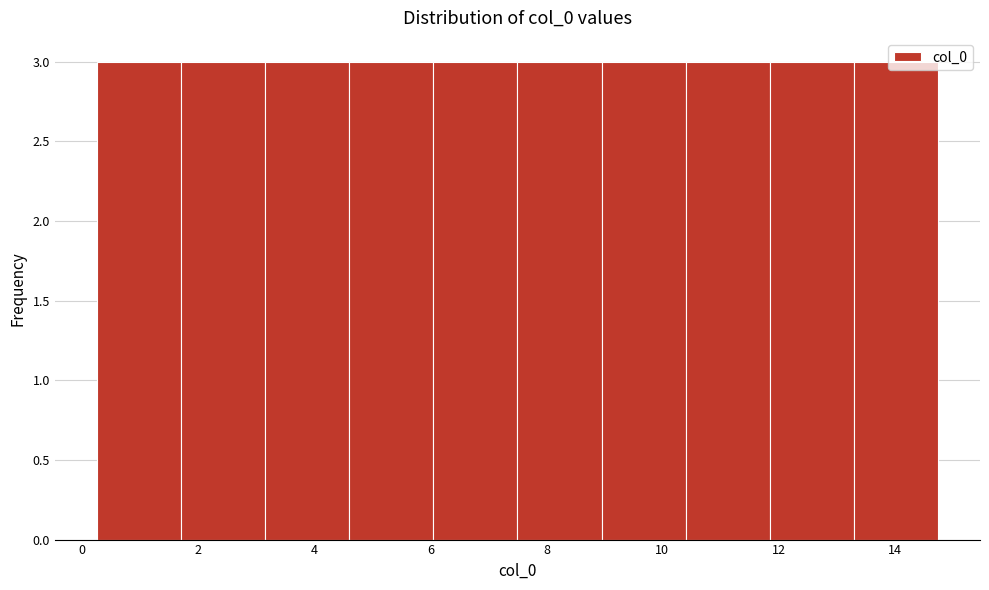

Reading left to right, transcribe this chart: for each bar, give the range it covers on the x-axis and its height. Neither the bar edges nor the heights are printed on the chart, so give them approximately, as read against the axes.

0.25 to 1.70: 3
1.70 to 3.15: 3
3.15 to 4.60: 3
4.60 to 6.05: 3
6.05 to 7.50: 3
7.50 to 8.95: 3
8.95 to 10.40: 3
10.40 to 11.85: 3
11.85 to 13.30: 3
13.30 to 14.75: 3